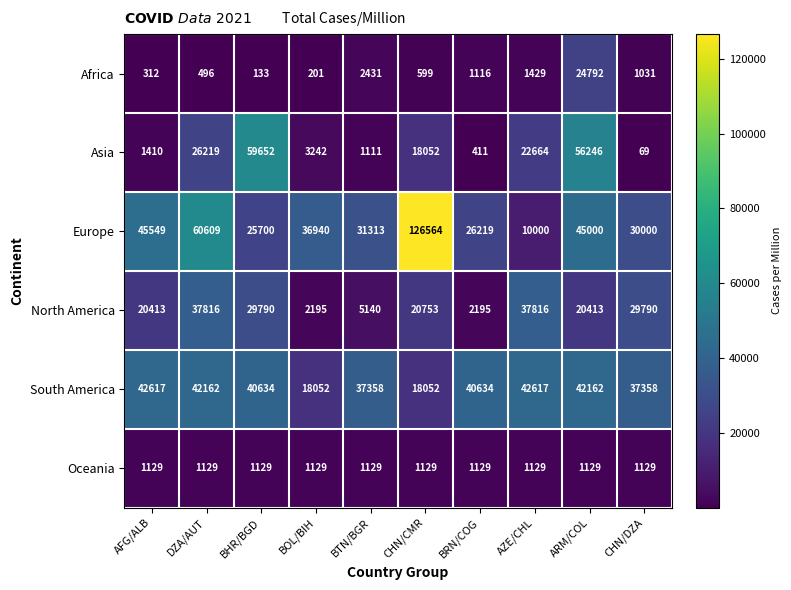

Between BTN/BGR and AZE/CHL, which series saw the biggest shift?

North America